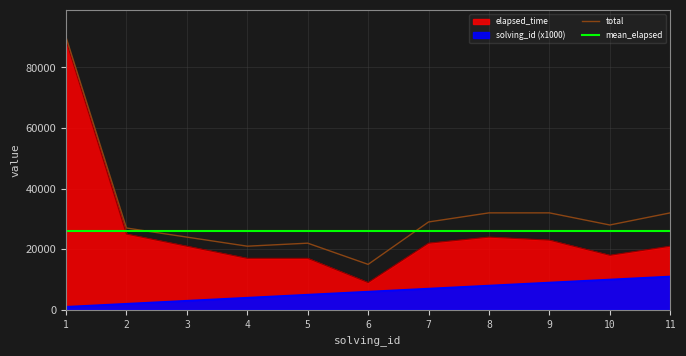

What is the value of the total point at the 5th from the left?

22000